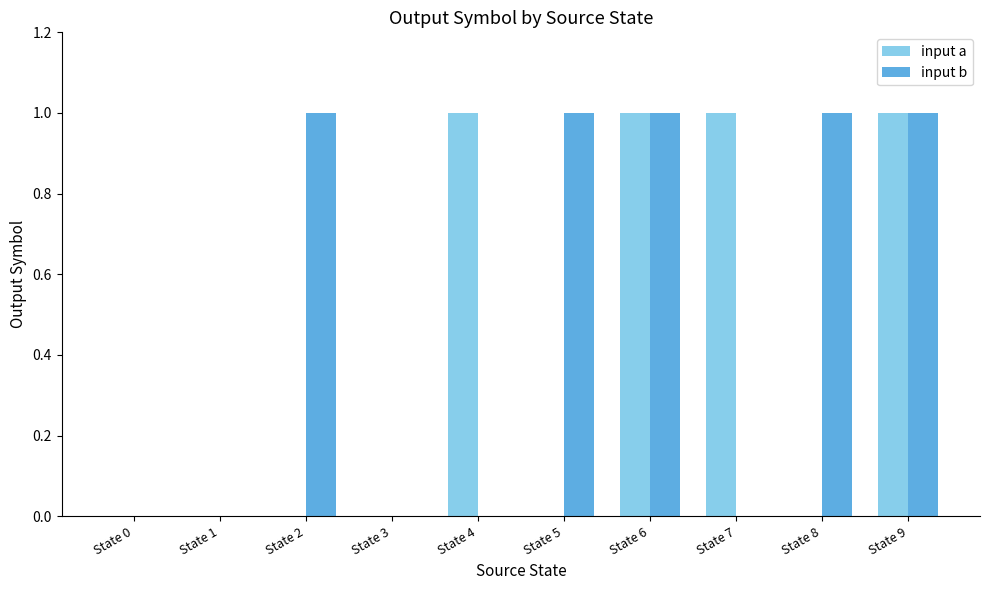

What is the total value across all series at State 4?

1